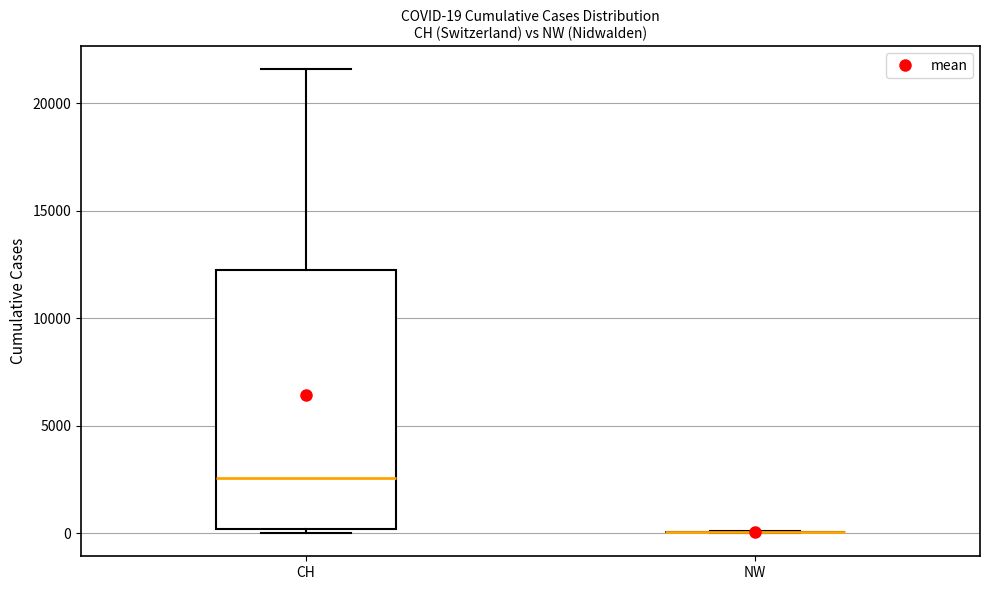

Comparing the boxes themselves (not the whiskers), which one is the tallest?

CH